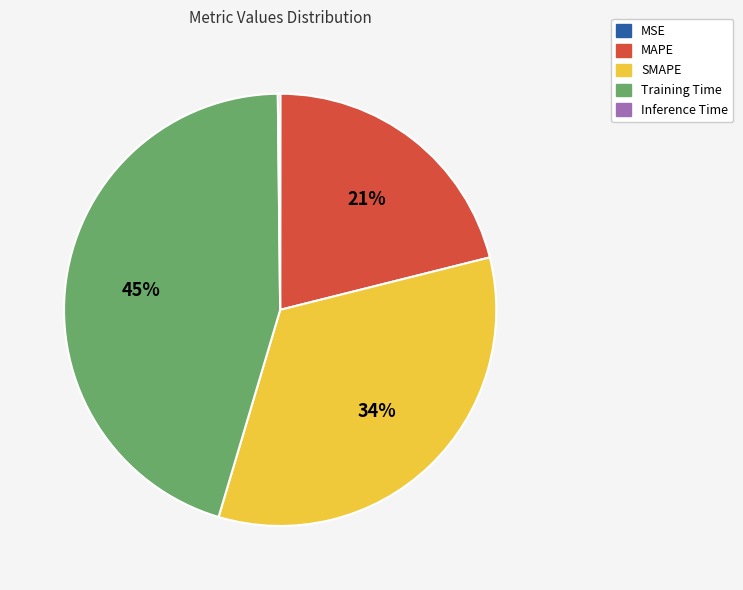

The MAPE slice represents 35% of the pie. True or false?

False